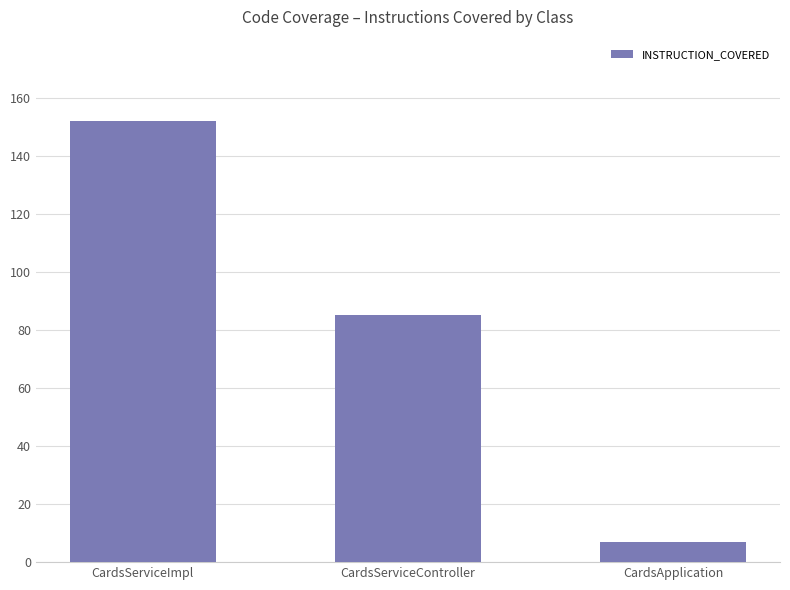

What position from the right is CardsServiceImpl?

3